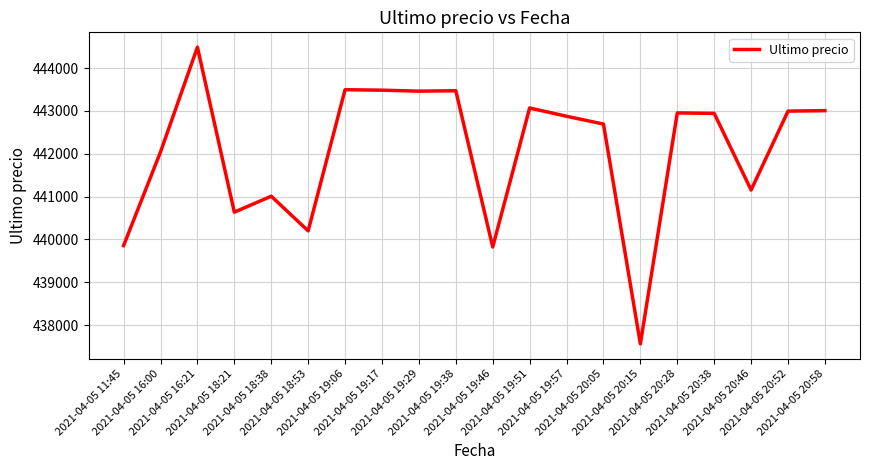

True or false: the data shows 443069 at 2021-04-05 19:51.

True